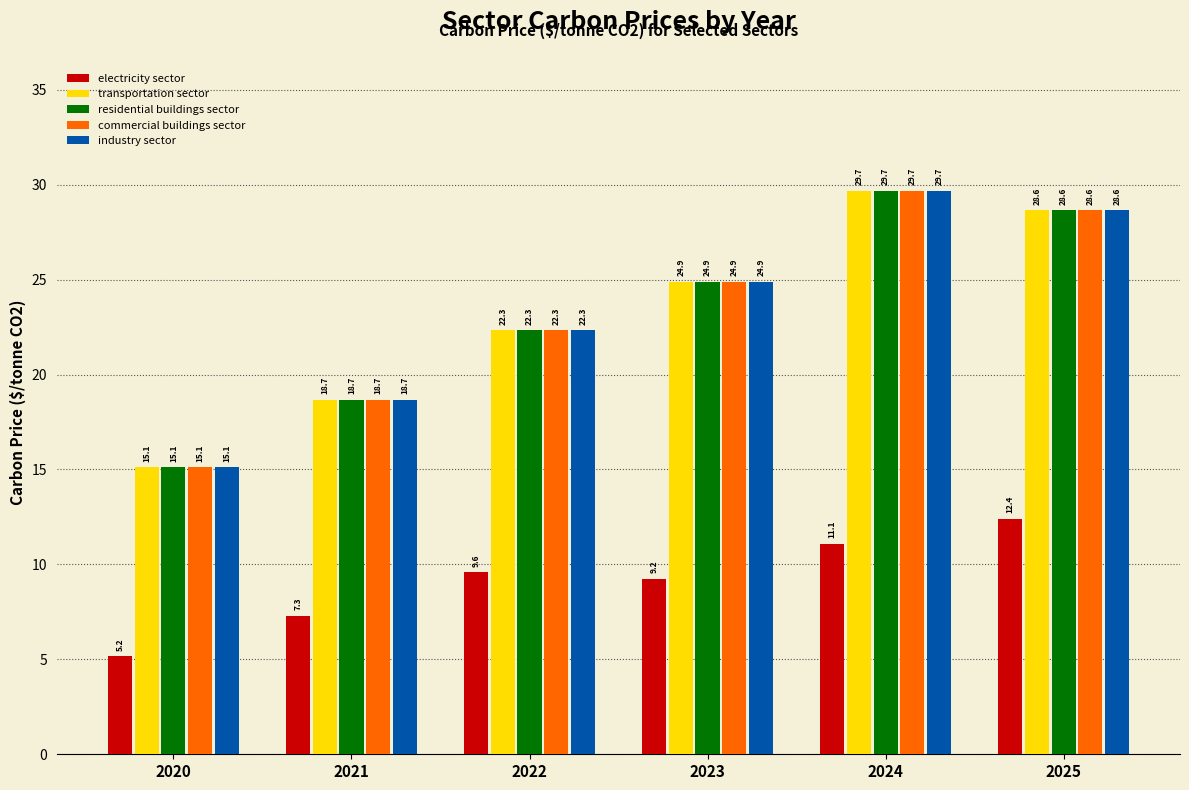

What is the difference between the commercial buildings sector values at 2022 and 2023?

2.6